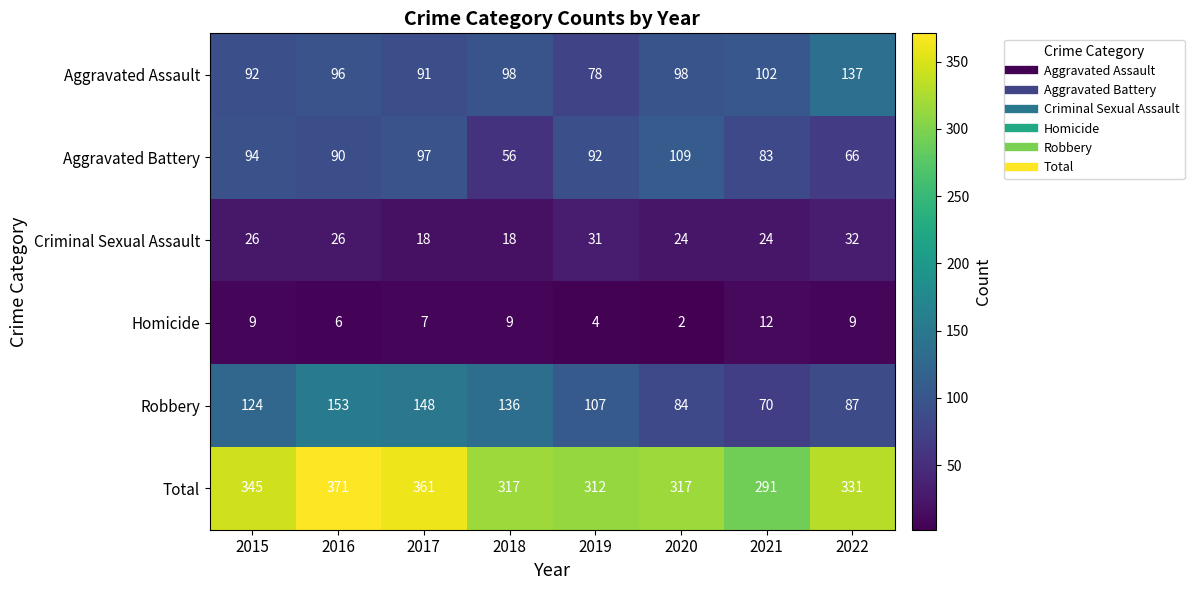

True or false: Criminal Sexual Assault has a value of 26 at 2016.

True